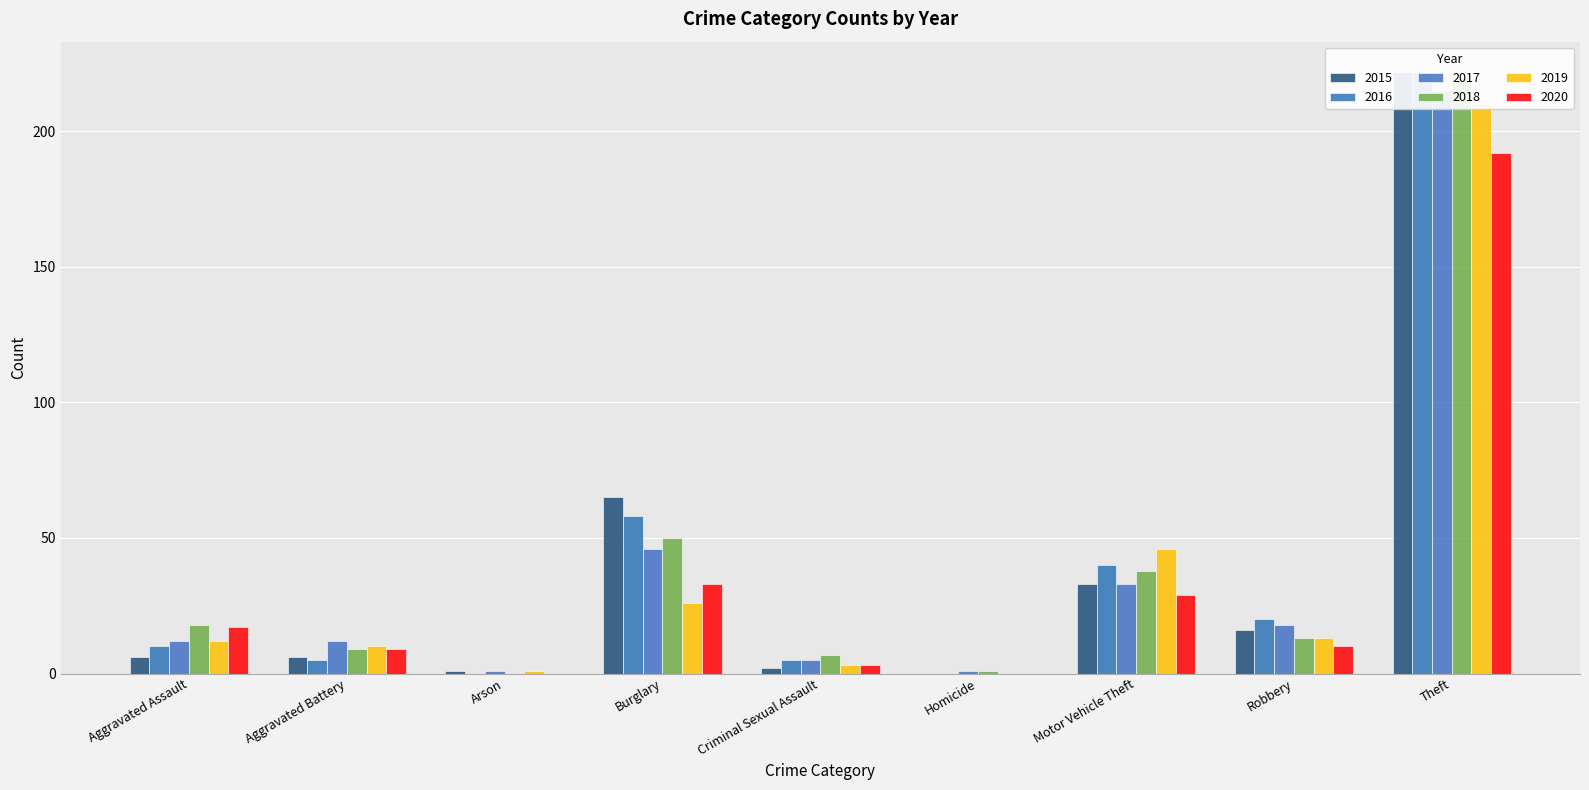

Reading right to left, list all the values displayed in this chart.

2015: 222	16	33	0	2	65	1	6	6
2016: 222	20	40	0	5	58	0	5	10
2017: 215	18	33	1	5	46	1	12	12
2018: 220	13	38	1	7	50	0	9	18
2019: 210	13	46	0	3	26	1	10	12
2020: 192	10	29	0	3	33	0	9	17